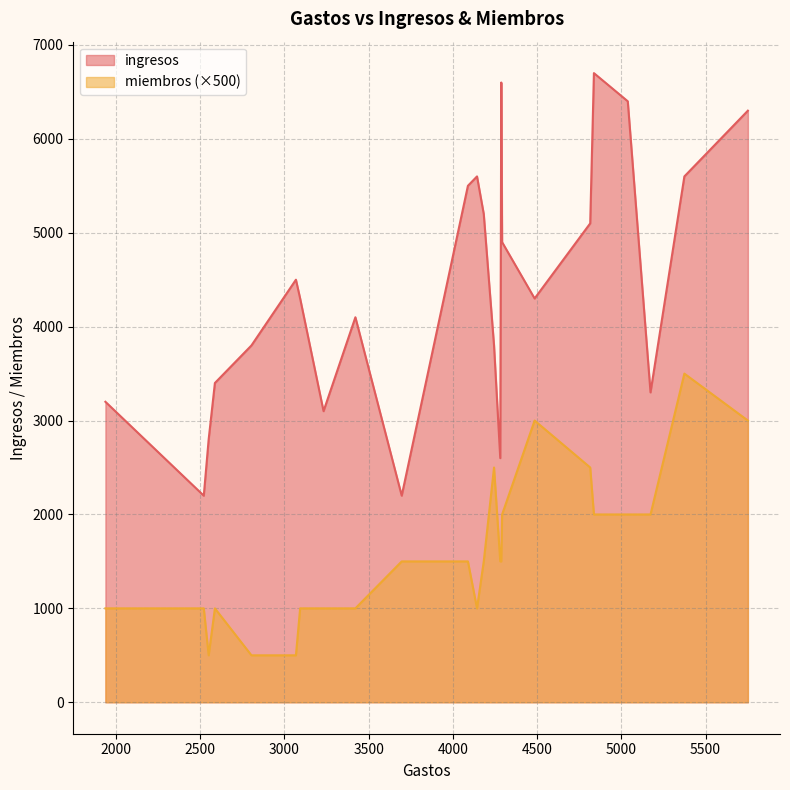

Rank the series at 4287 from highest to lowest value.

ingresos, miembros